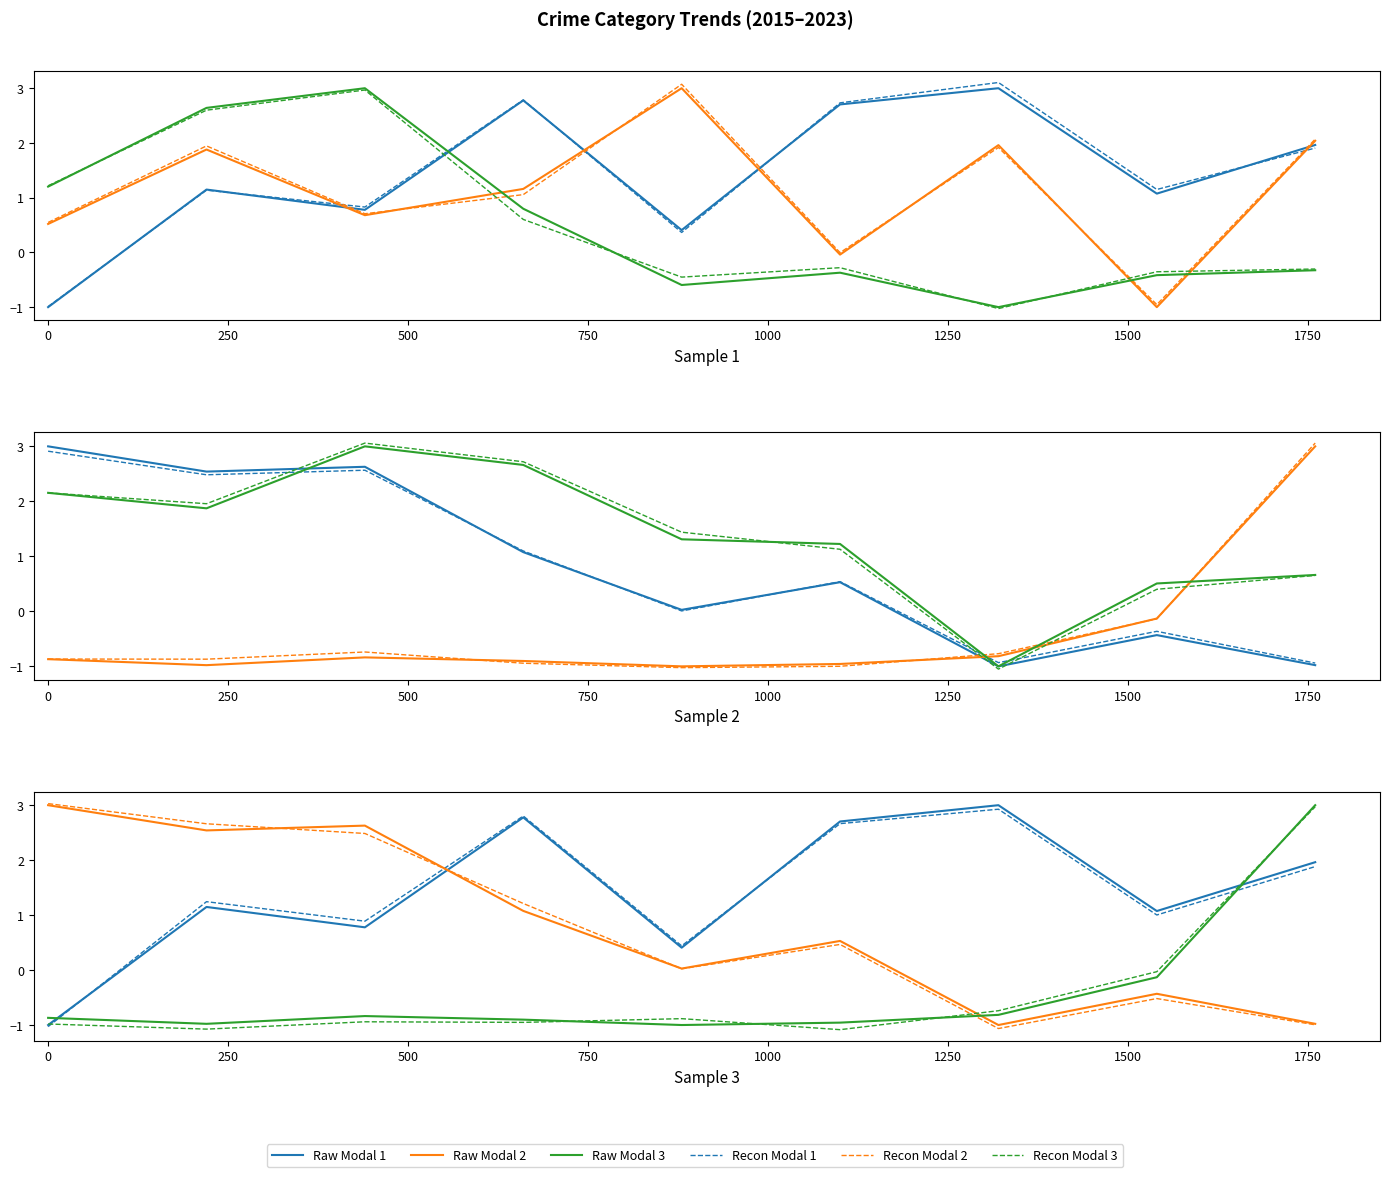

In Raw Modal 3, how many points are higher than both neighbors (excluding endpoints)?

1